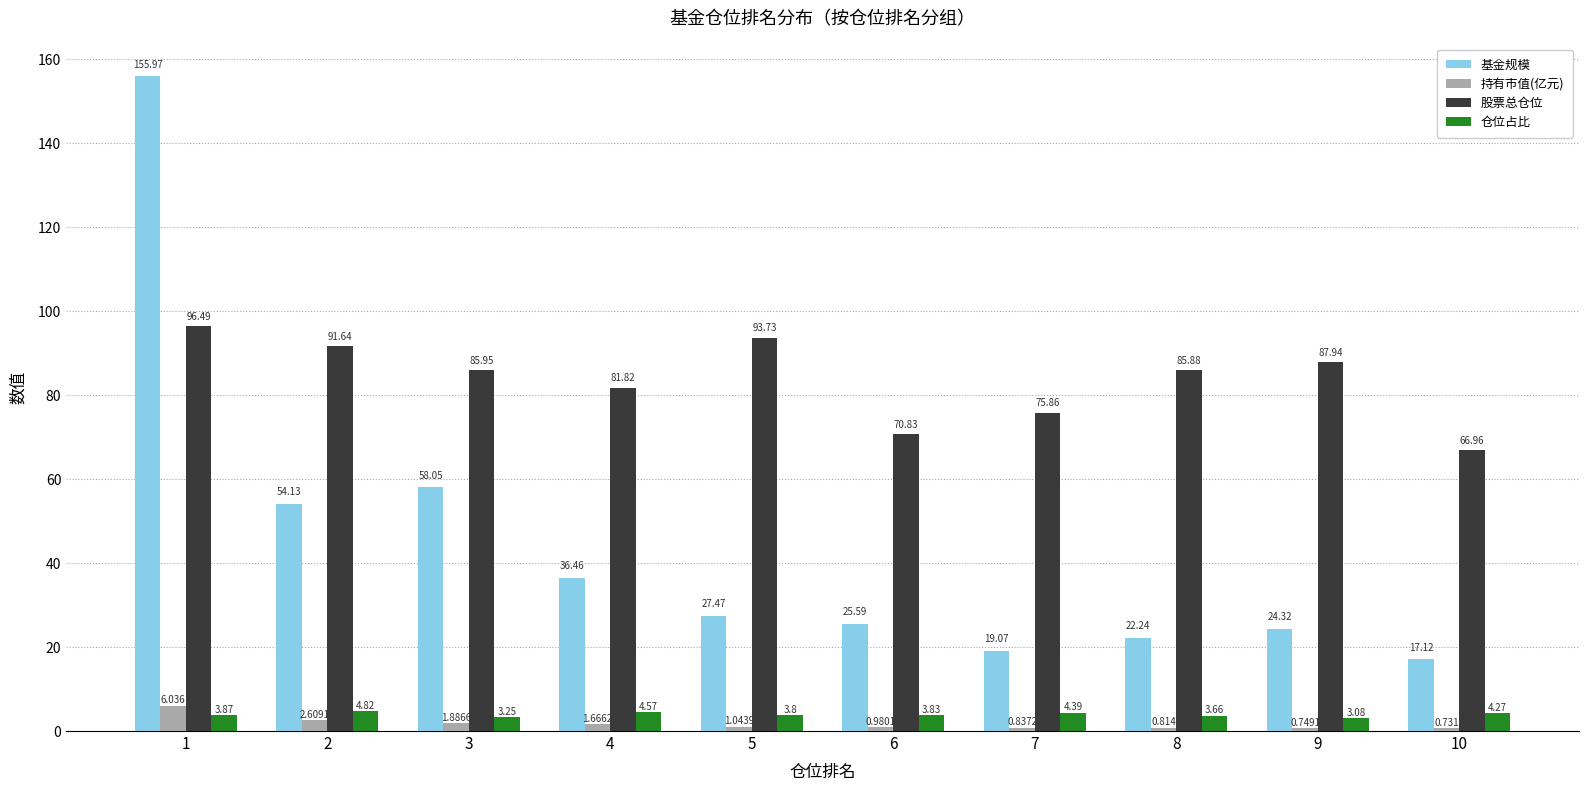

Count the number of data series in this chart.

4